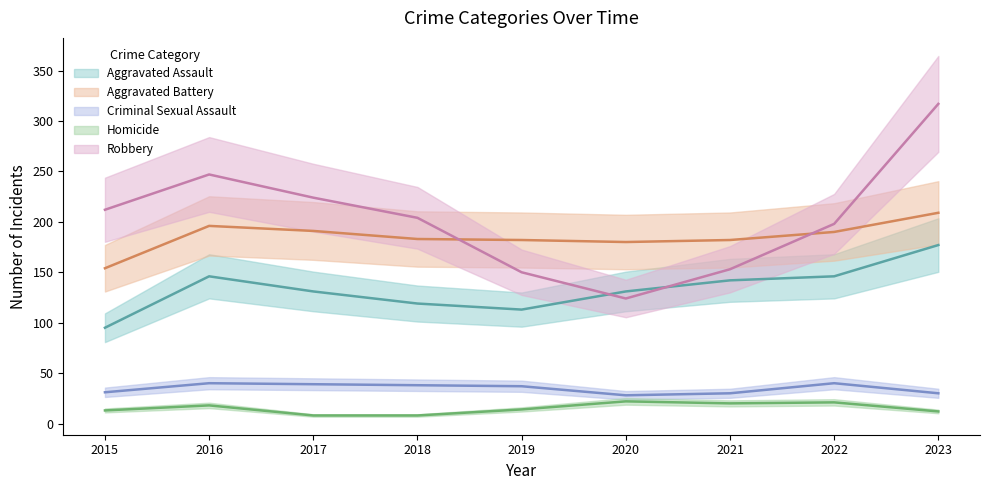

List the labels in order of Criminal Sexual Assault value, smallest first.

2020, 2021, 2023, 2015, 2019, 2018, 2017, 2016, 2022